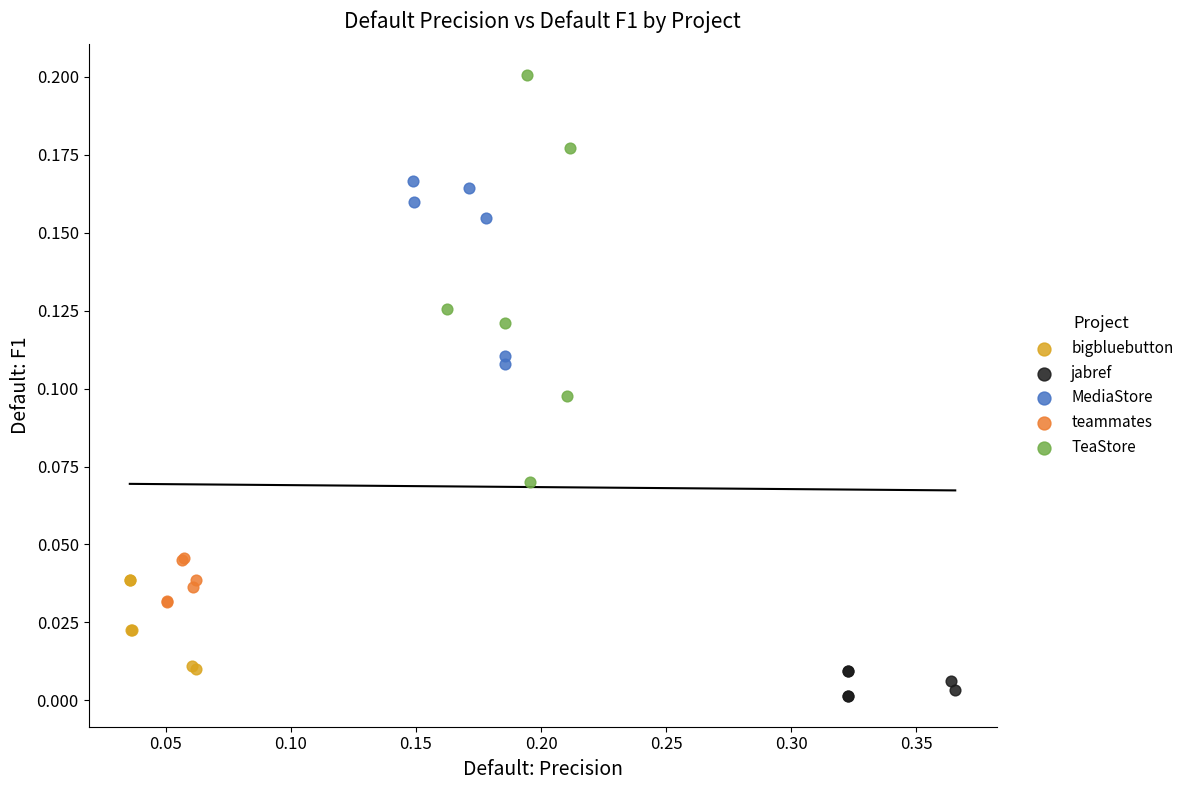

Which series contains the lowest Y value?

jabref